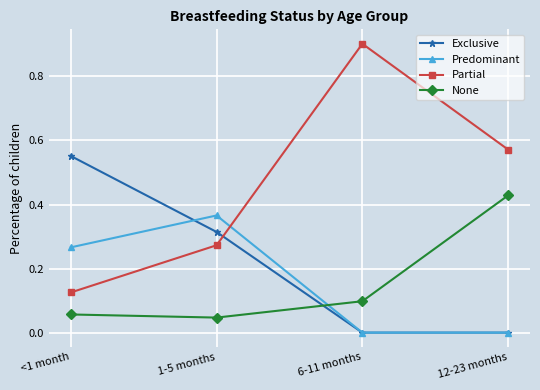

At 1-5 months, list the series in order from smallest to largest.

None, Partial, Exclusive, Predominant